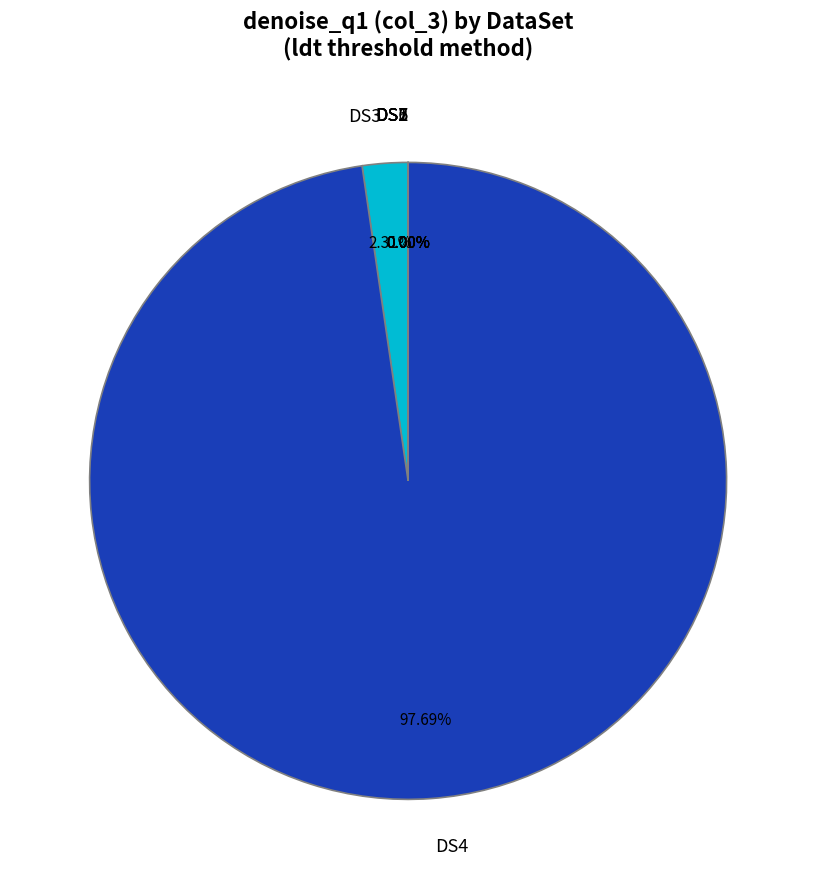

What percentage do DS4 and DS6 together represent?

97.7%